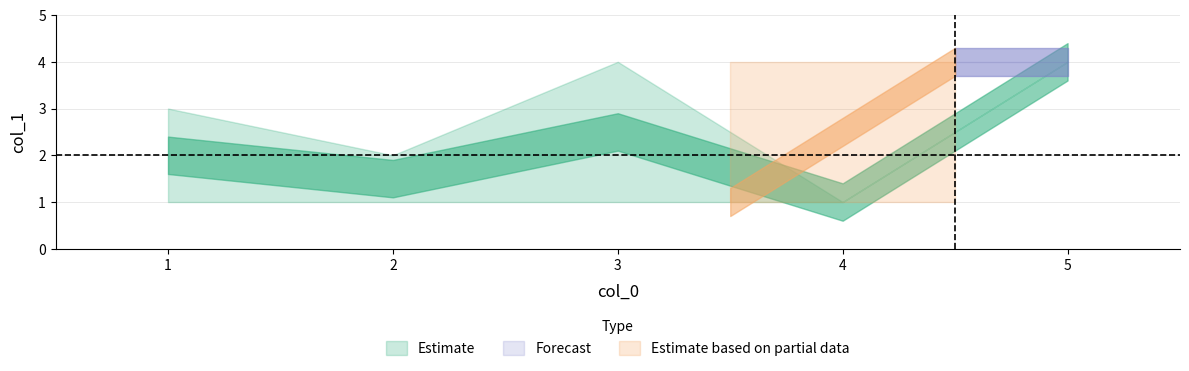

What is the average value?

2